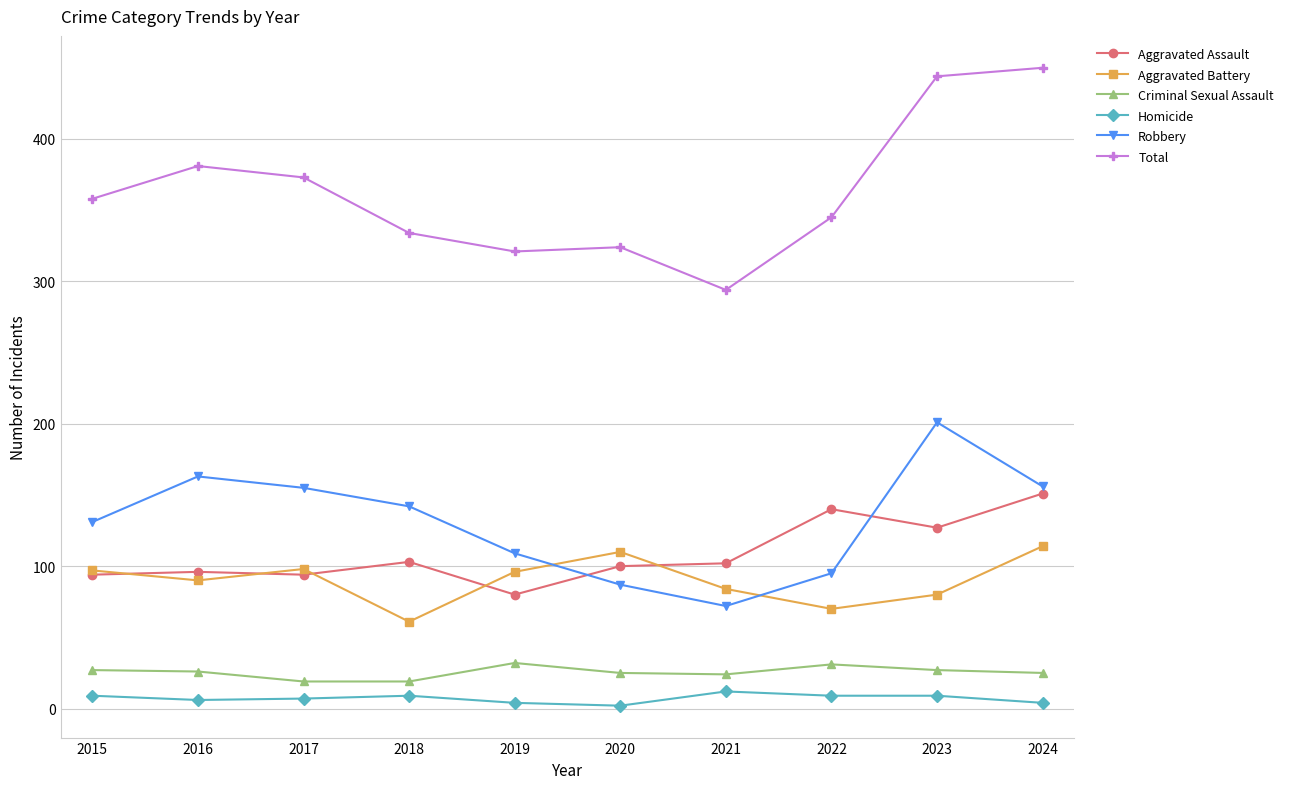

Between 2016 and 2021, which series saw the biggest shift?

Robbery